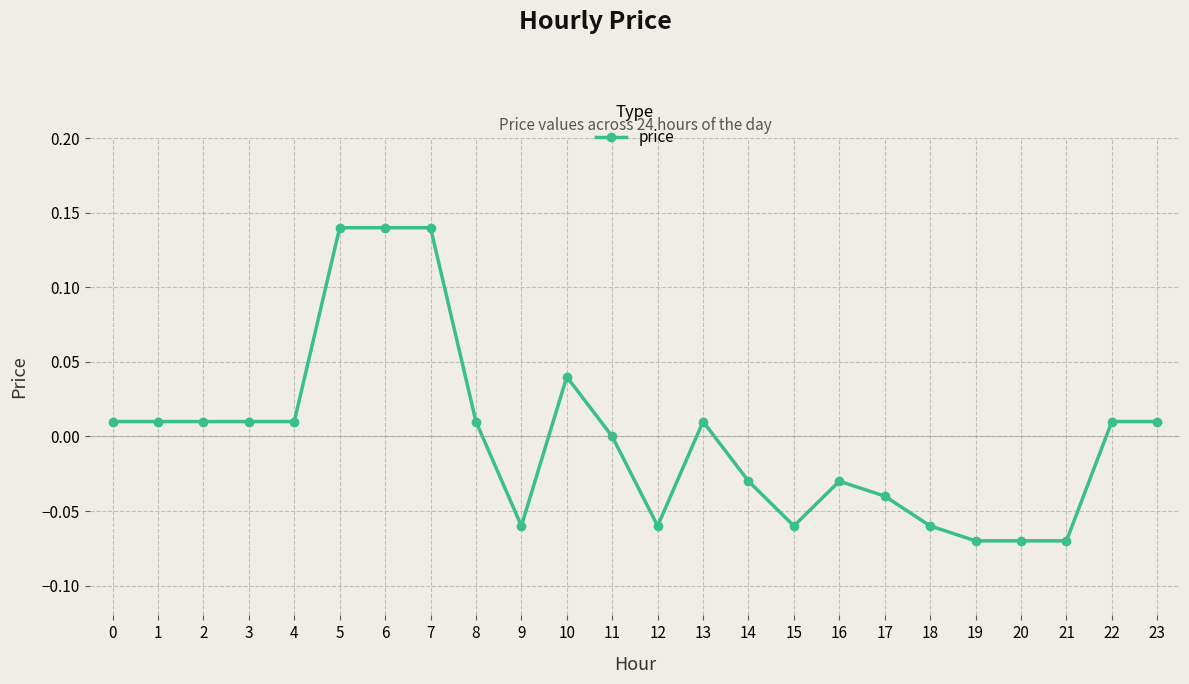

How many lines are shown in the chart?

1